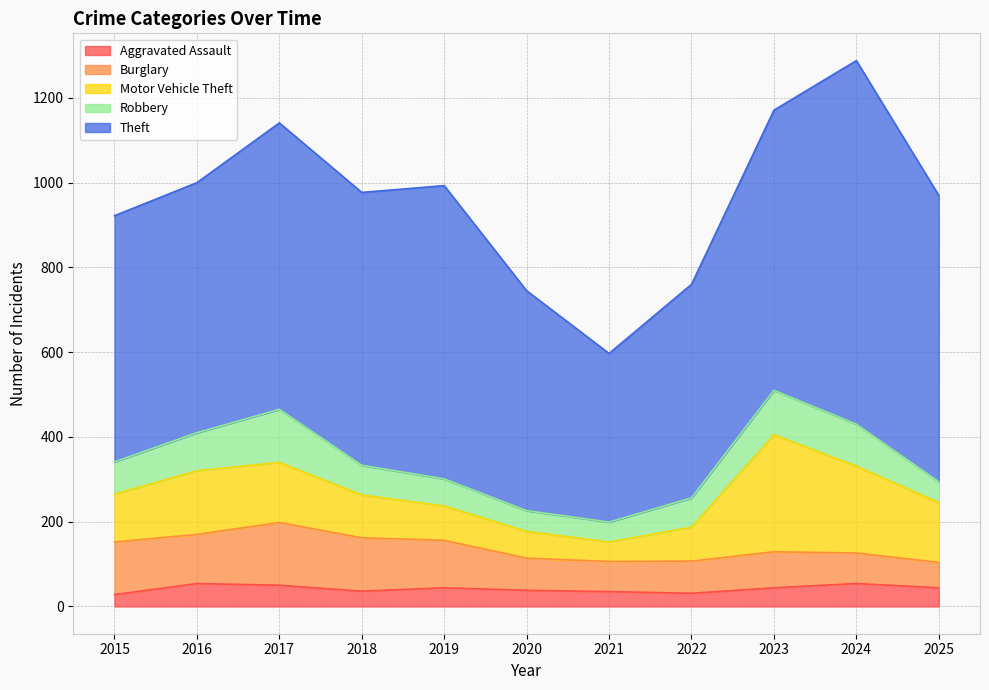

True or false: Burglary and Theft intersect in this chart.

False